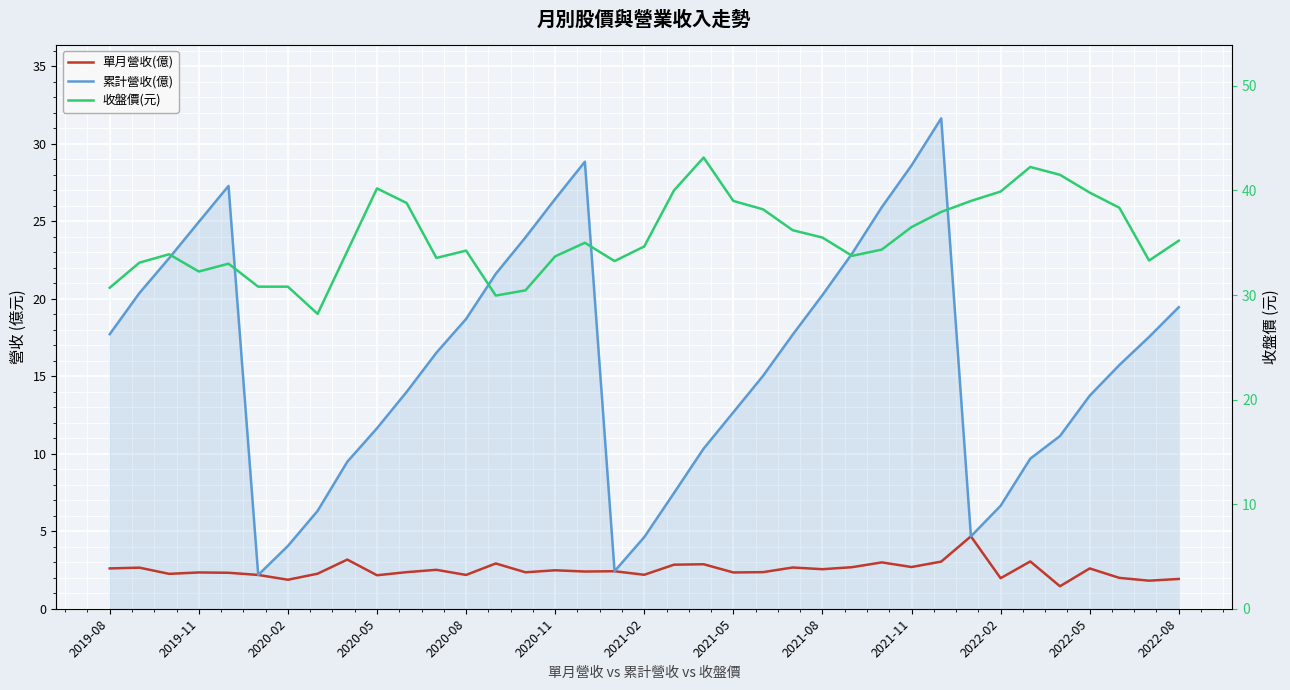

What is the total value across all series at 35?

52.6